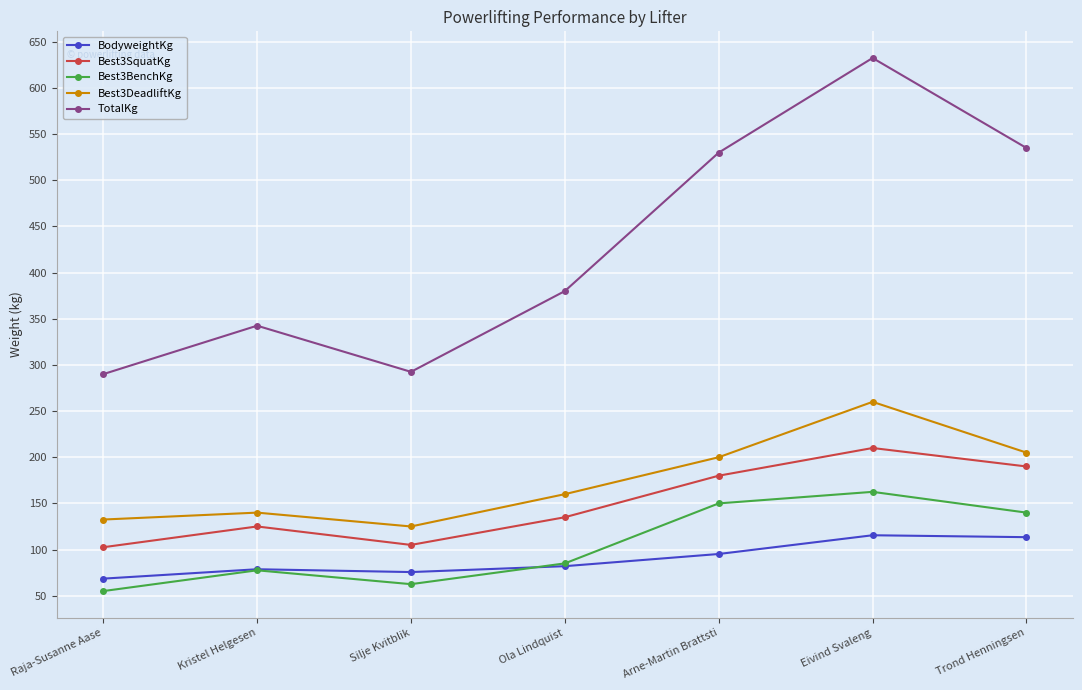

How many categories are shown in the chart?

7